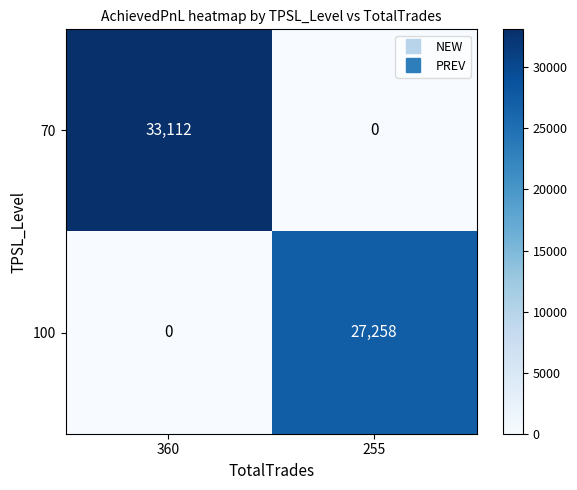

Rank the series at 255 from highest to lowest value.

100, 70